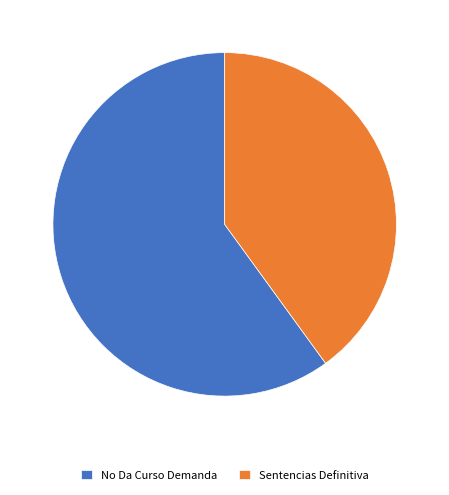

Rank the categories by value from lowest to highest.

Sentencias Definitiva, No Da Curso Demanda